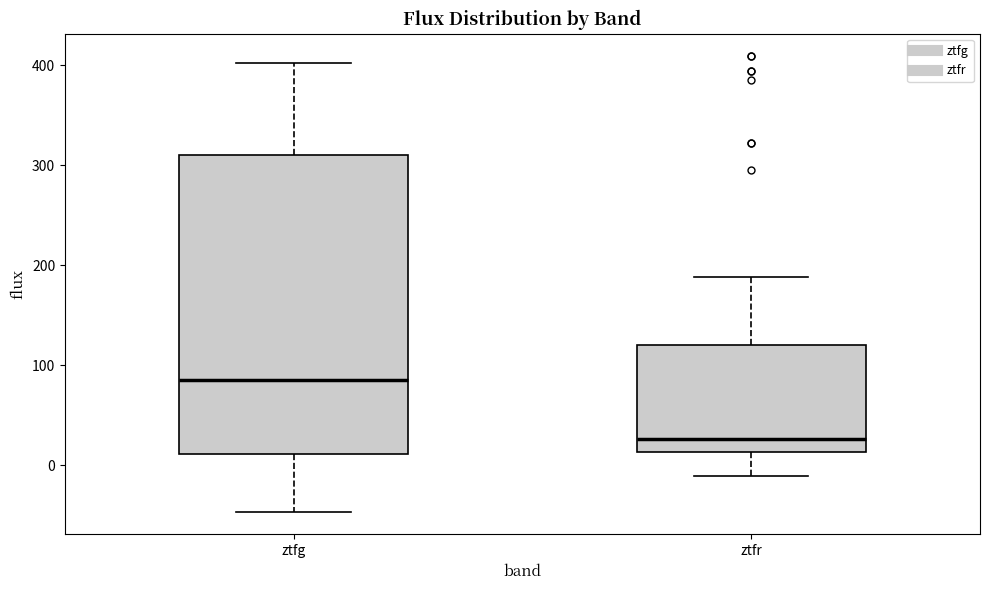

Which box has the lowest median line?

ztfr